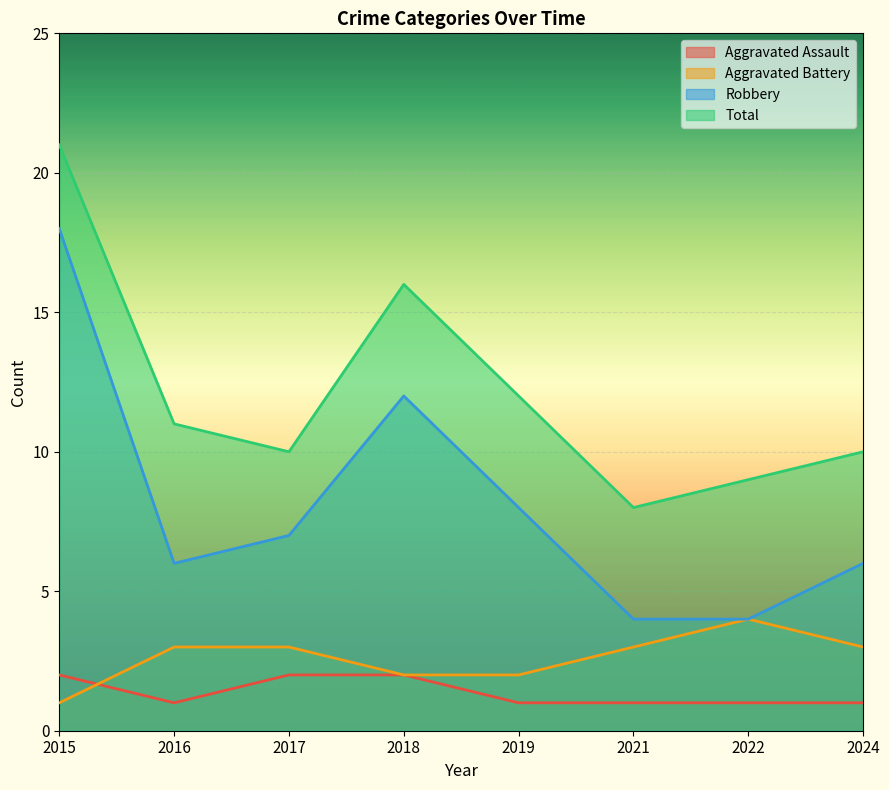

What is the value of the Aggravated Battery point at the 8th from the left?

3